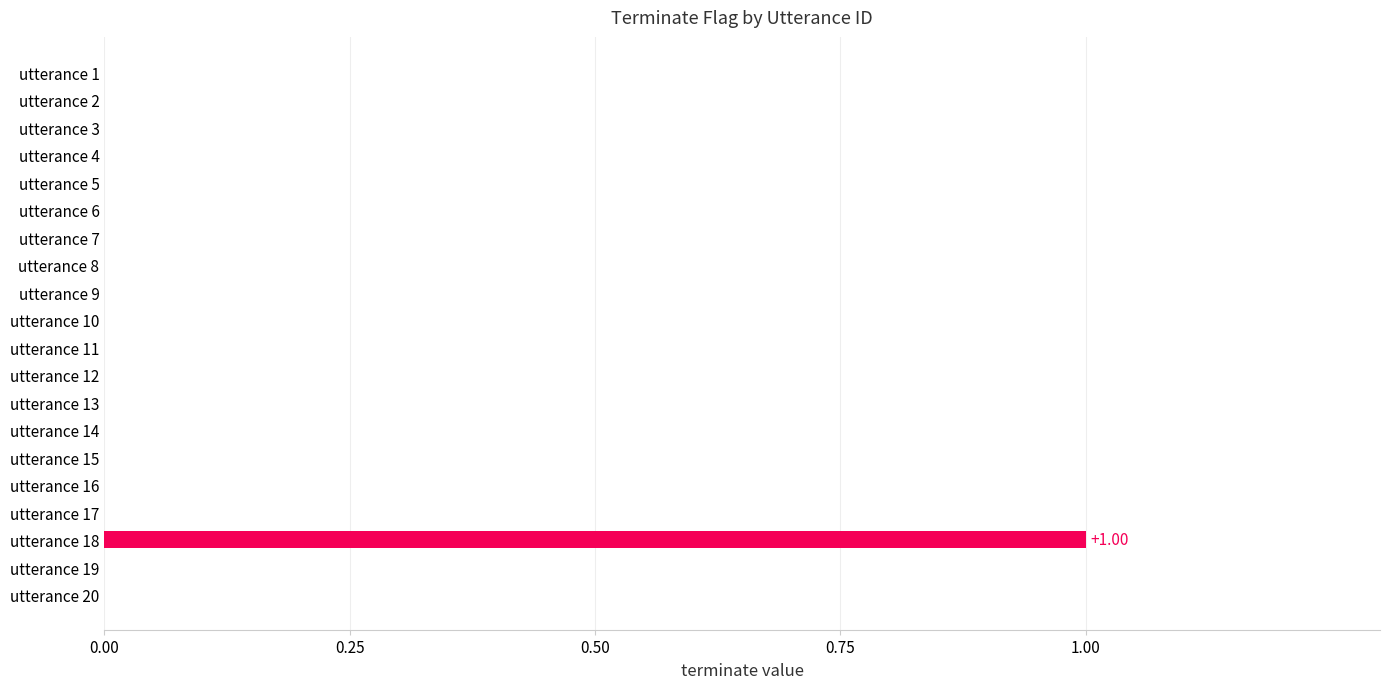

How many values are between 0 and 1?

20